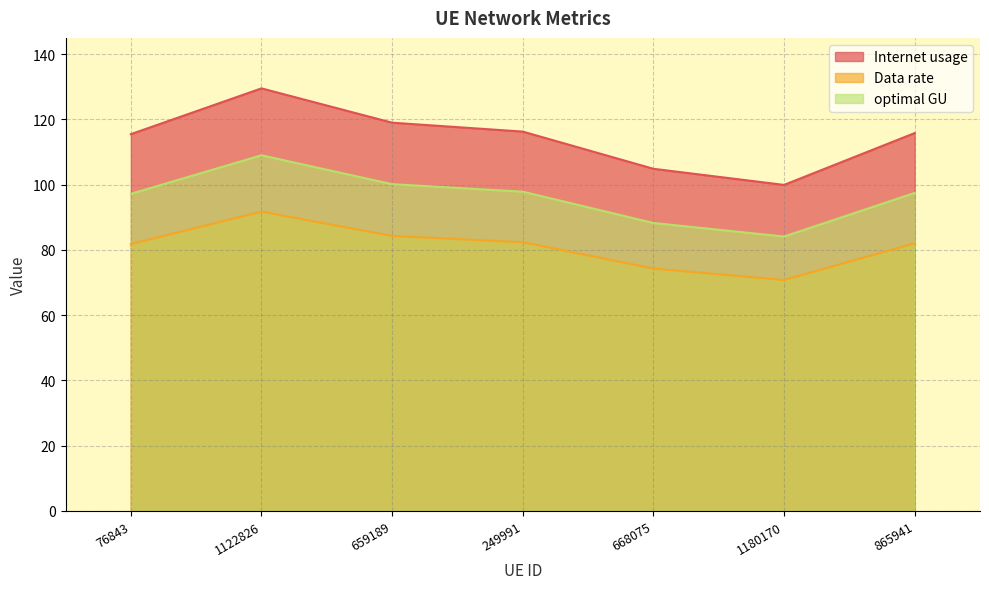

What is the label of the 6th point from the left?

1180170